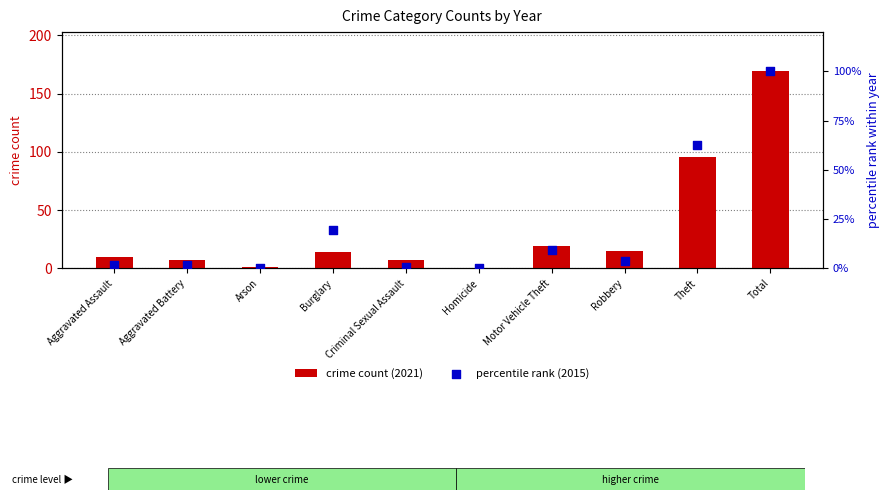

Which series has the largest total across all categories?

crime count (2021)